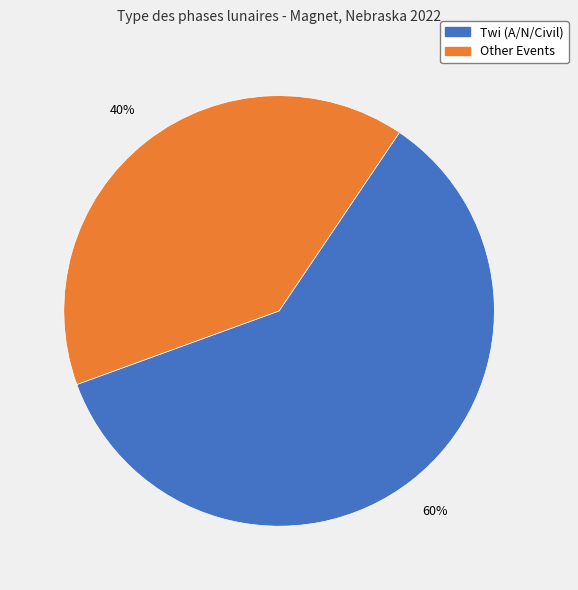

Does any single category account for the majority?

Yes